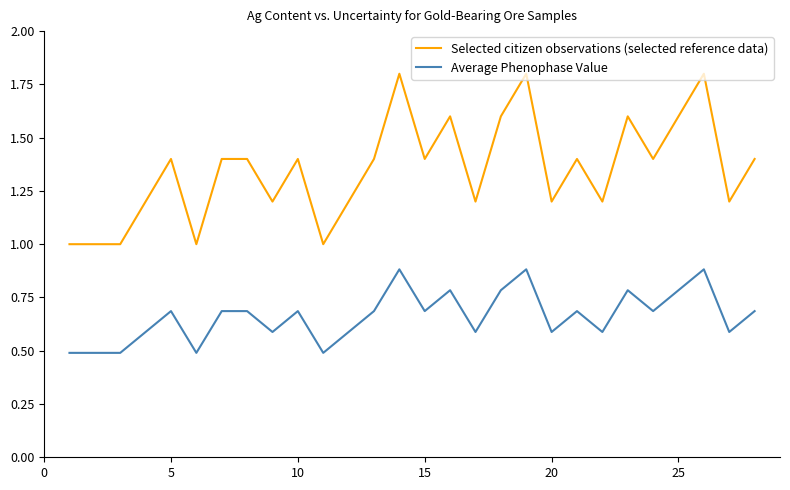

True or false: Average Phenophase Value has more than 1 interior local peaks.

True